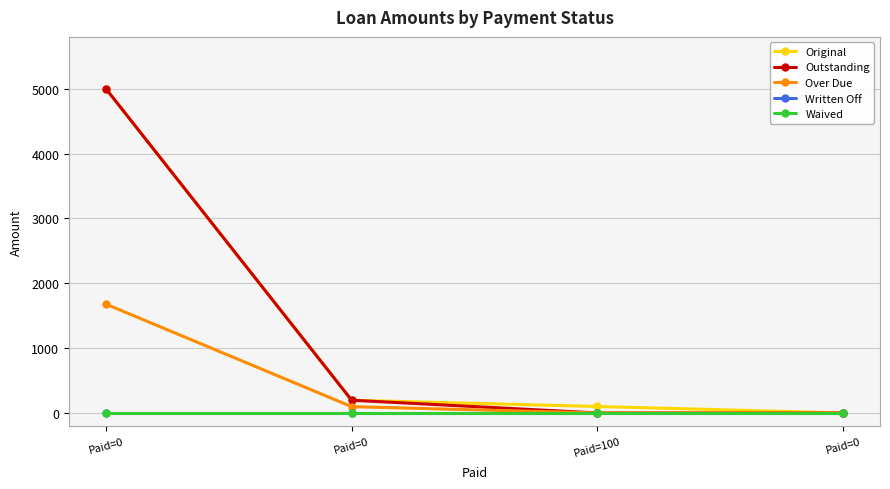

Does the chart have visible grid lines?

Yes